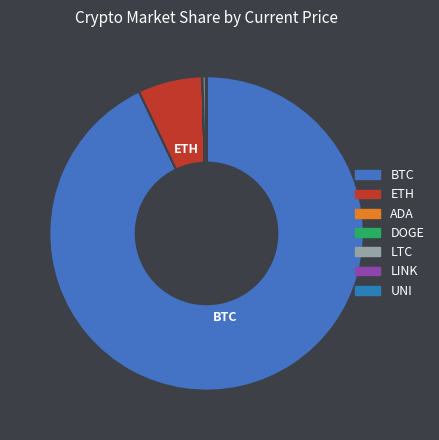

What percentage is NOT represented by LTC?

99.7%